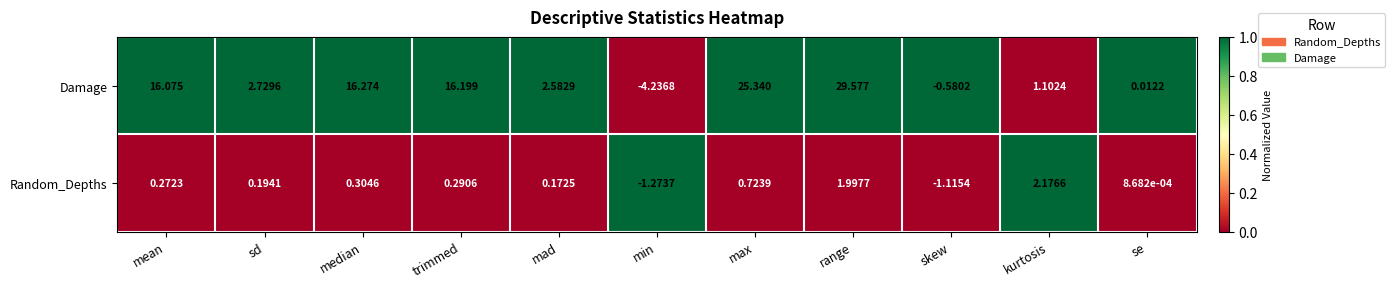

Where does the Damage series first go above 2?

mean